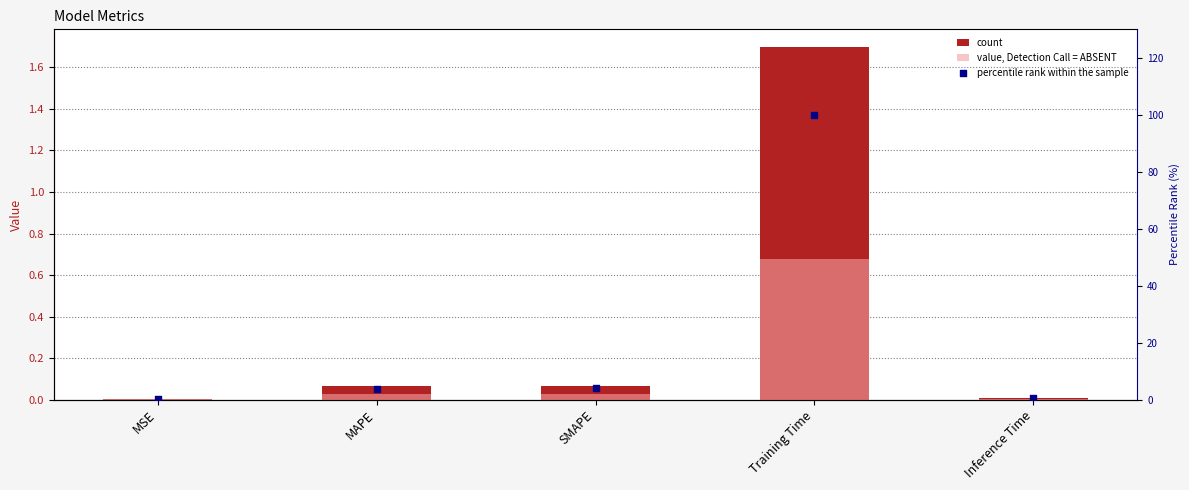

Which series contains the highest Y value?

percentile rank